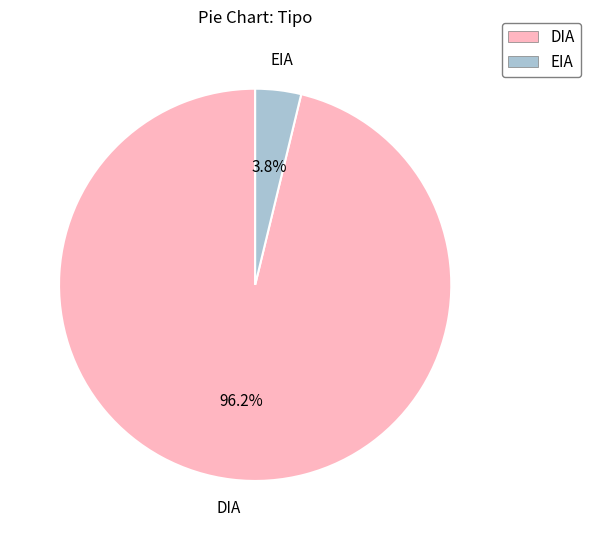

Which slice is the largest?

DIA